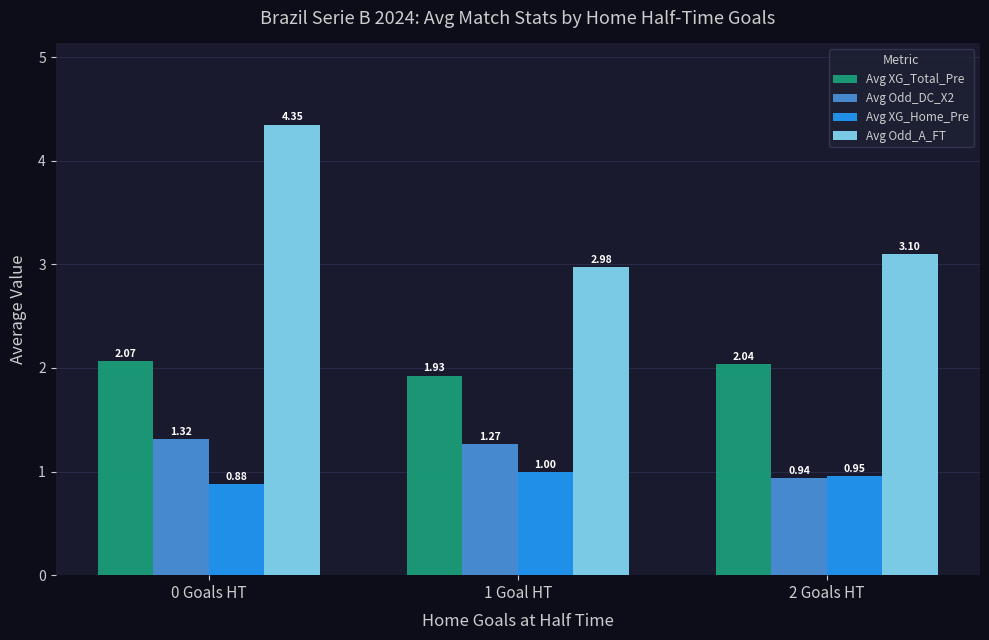

Which series changed the most between 0 Goals HT and 1 Goal HT?

Avg Odd_A_FT